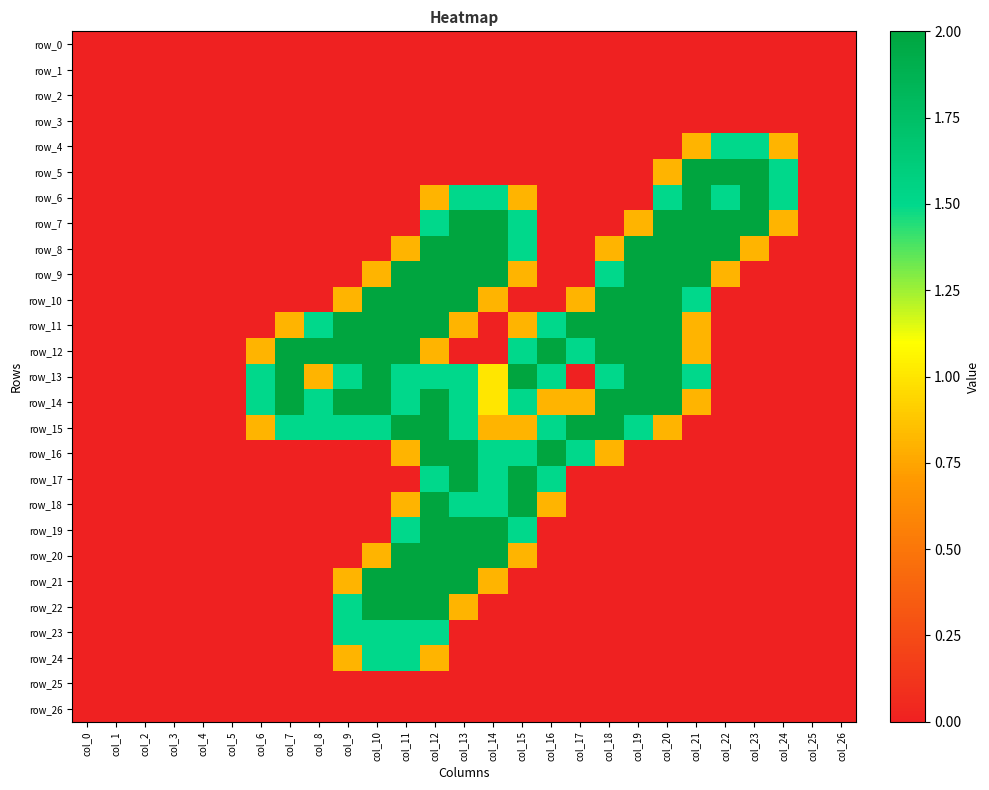

At col_25, list the series in order from smallest to largest.

row_0, row_1, row_2, row_3, row_4, row_5, row_6, row_7, row_8, row_9, row_10, row_11, row_12, row_13, row_14, row_15, row_16, row_17, row_18, row_19, row_20, row_21, row_22, row_23, row_24, row_25, row_26